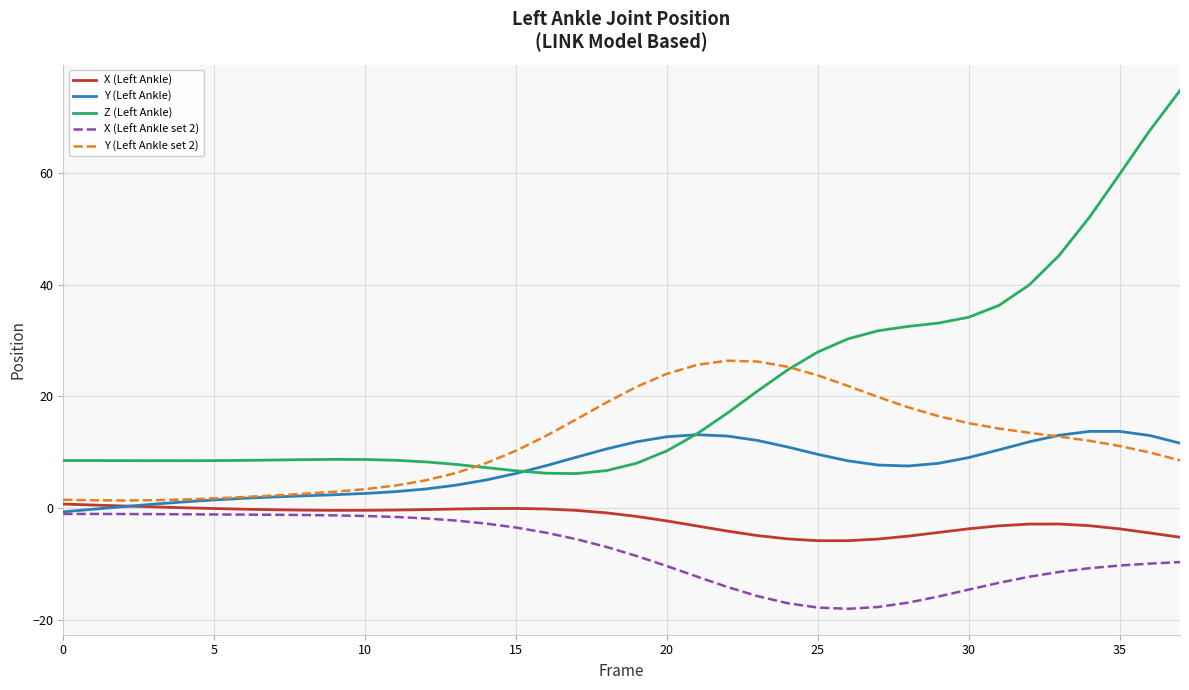

True or false: Z (Left Ankle) and X (Left Ankle set 2) intersect in this chart.

False